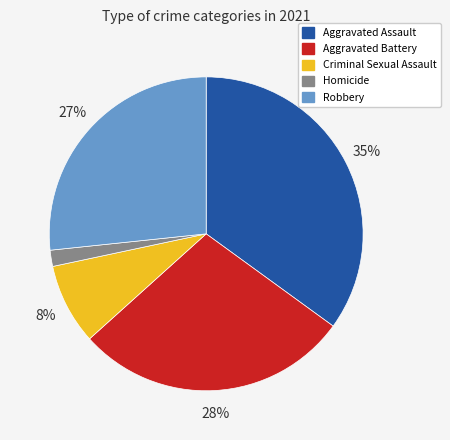

Is the sum of Homicide and Aggravated Assault greater than half?

No